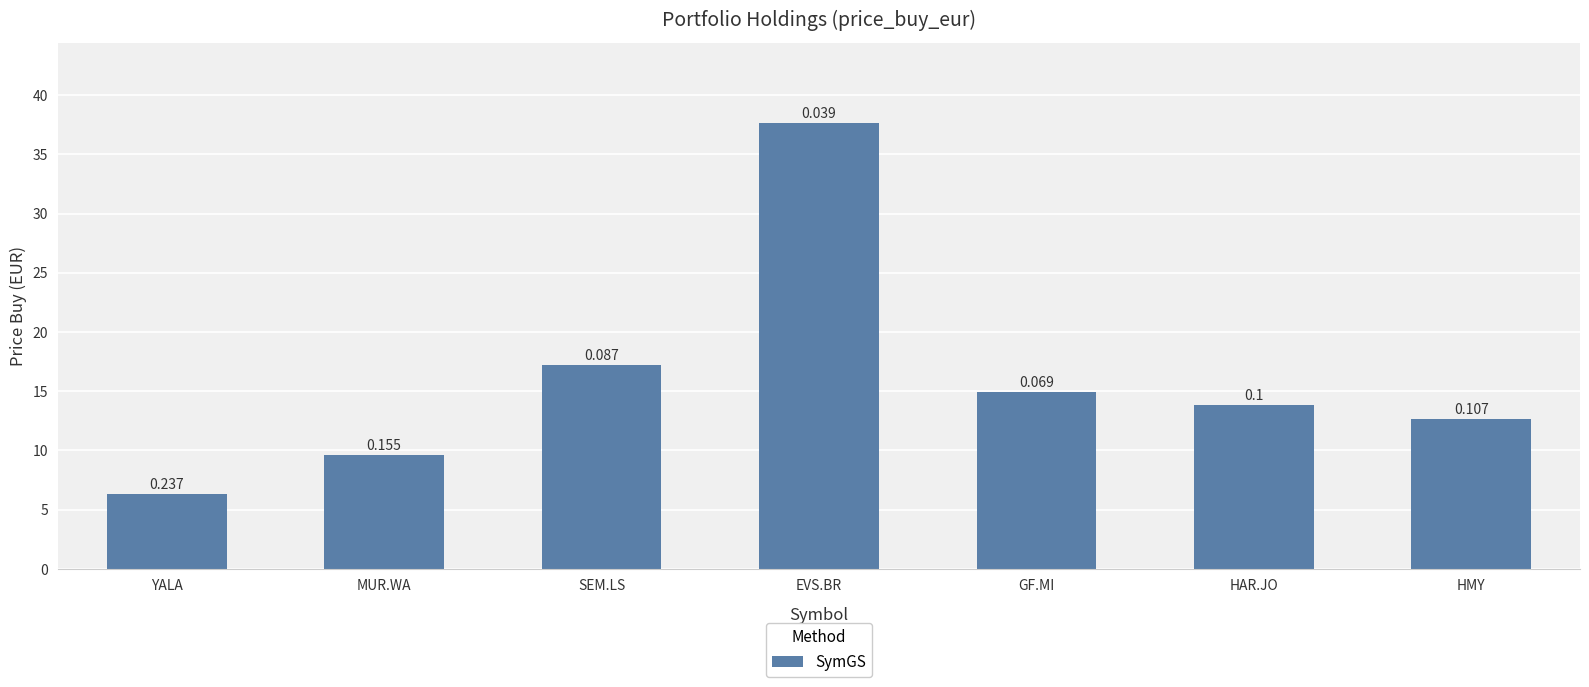

Reading left to right, list all the values displayed in this chart.

YALA=6.3	MUR.WA=9.6	SEM.LS=17.2	EVS.BR=37.6	GF.MI=14.9	HAR.JO=13.8	HMY=12.6